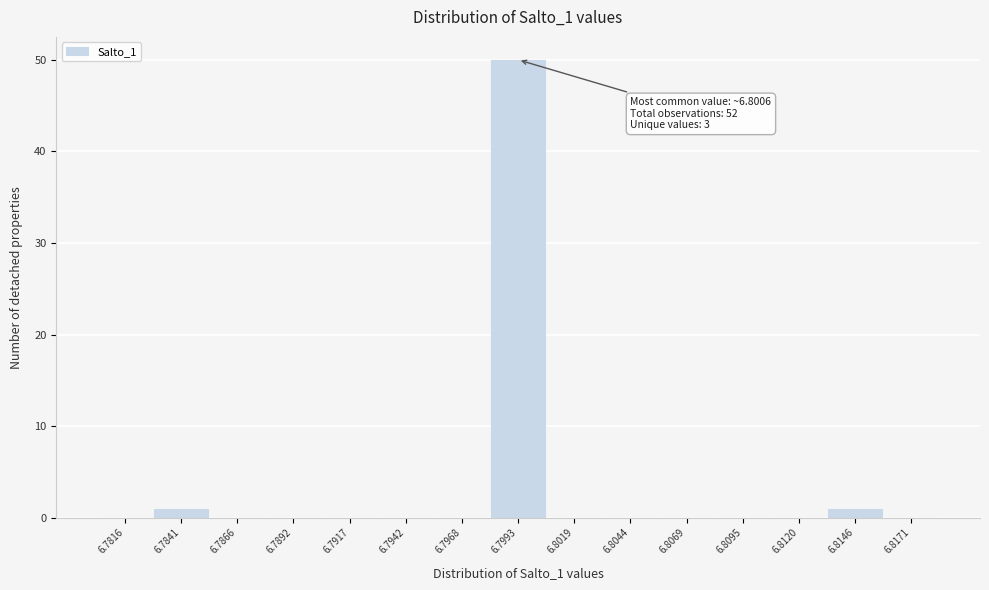

Reading right to left, extract all data points from this chart.

6.8171=0	6.8146=1	6.8120=0	6.8095=0	6.8069=0	6.8044=0	6.8019=0	6.7993=50	6.7968=0	6.7942=0	6.7917=0	6.7892=0	6.7866=0	6.7841=1	6.7816=0